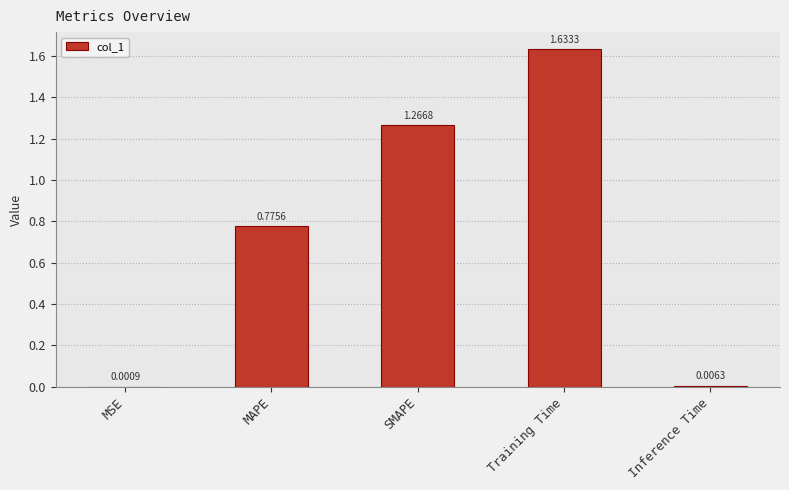

At which label is the value closest to 0?

MSE